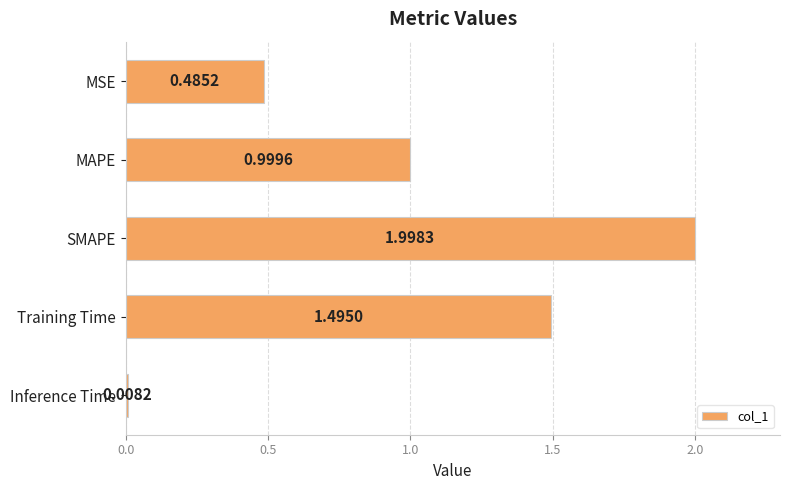

What is the label of the 2nd bar from the bottom?

Training Time